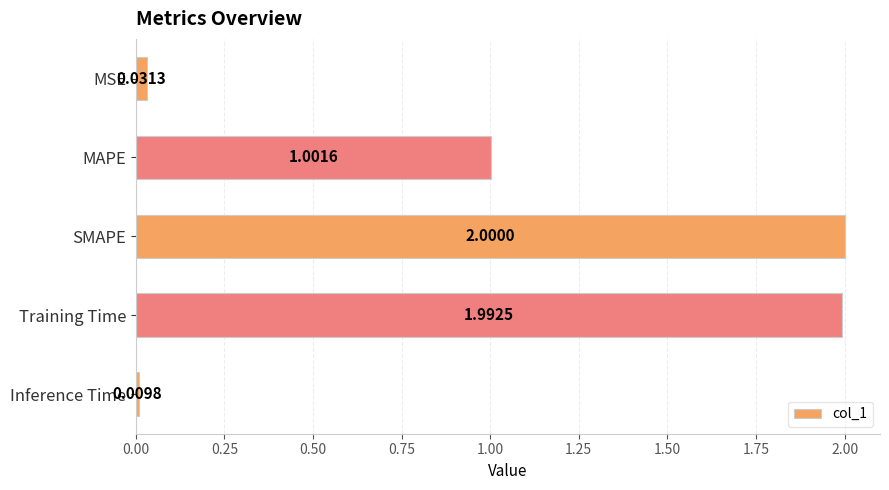

List the labels in order of value, largest first.

SMAPE, Training Time, MAPE, MSE, Inference Time